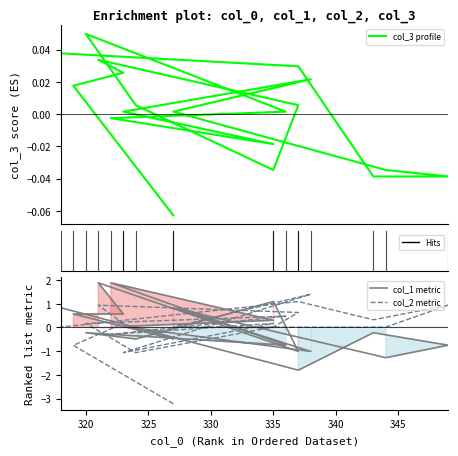

How many values in the col_1 metric series exceed 0?

9